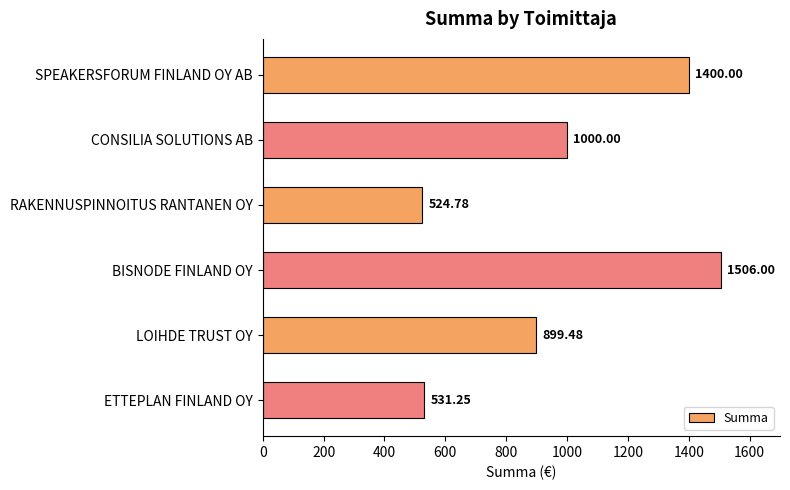

What is the difference between the maximum and minimum values?

981.2